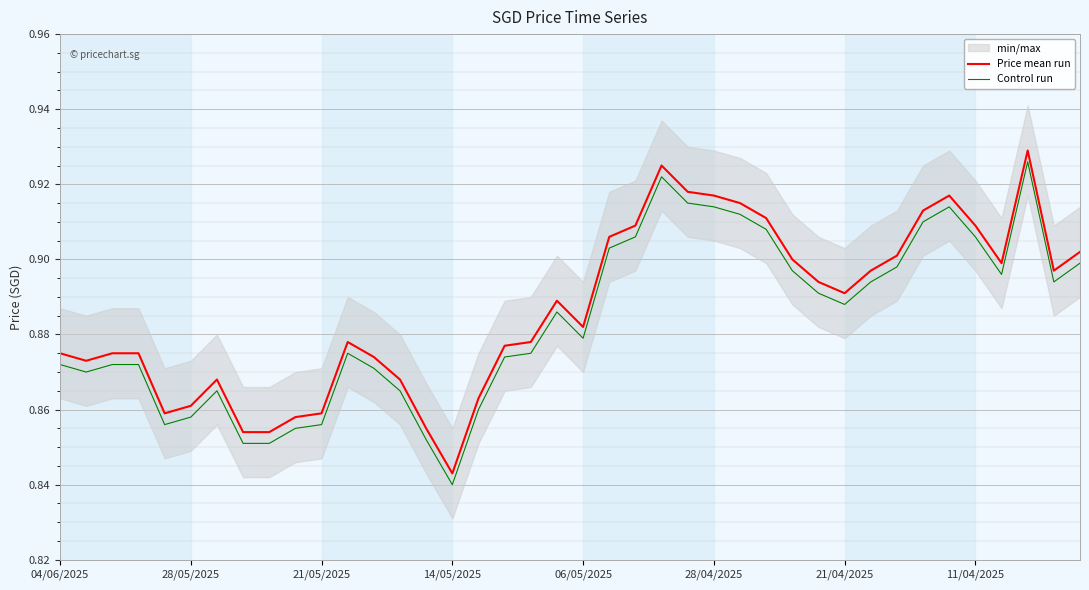

What is the sum of all Control run values?

35.3